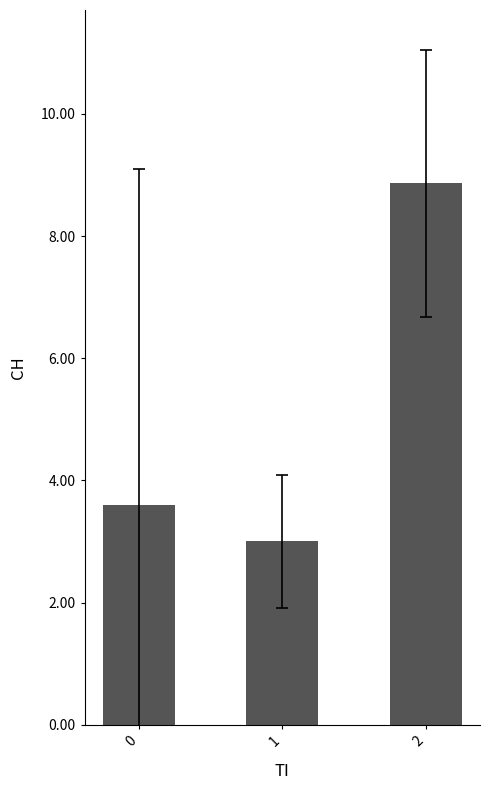

How many values exceed 3?

2